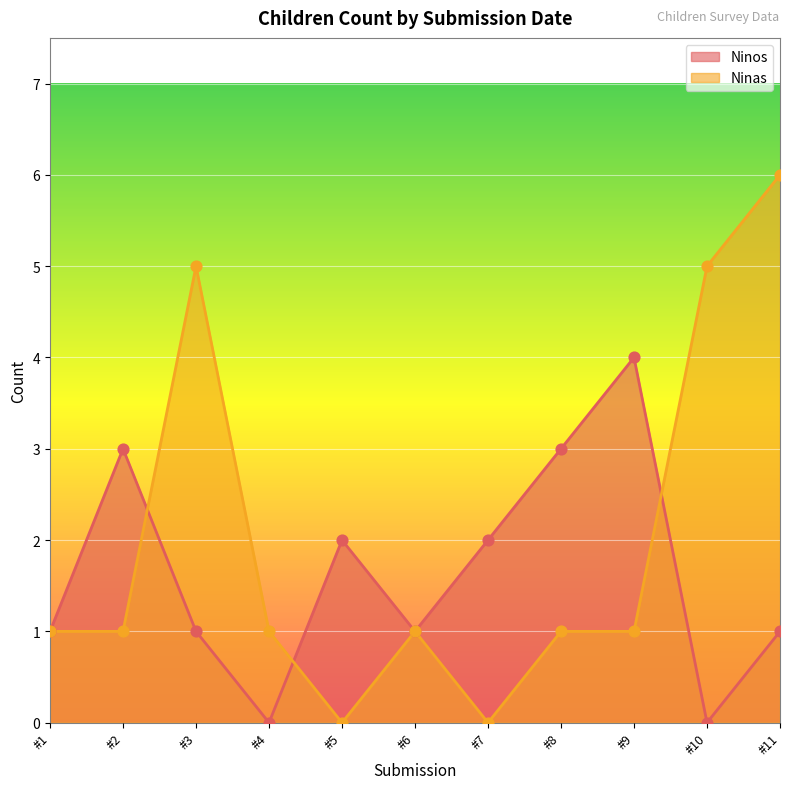

Which series has the largest total across all categories?

Ninas